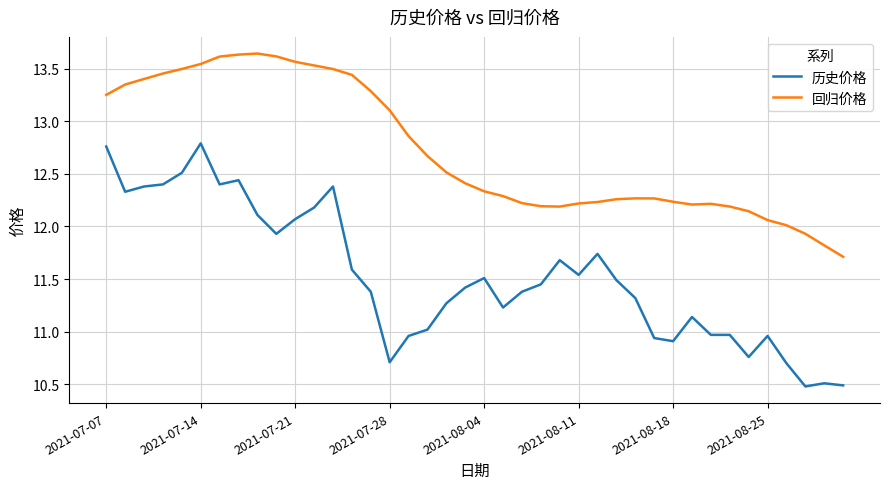

True or false: 回归价格 and 历史价格 intersect in this chart.

False